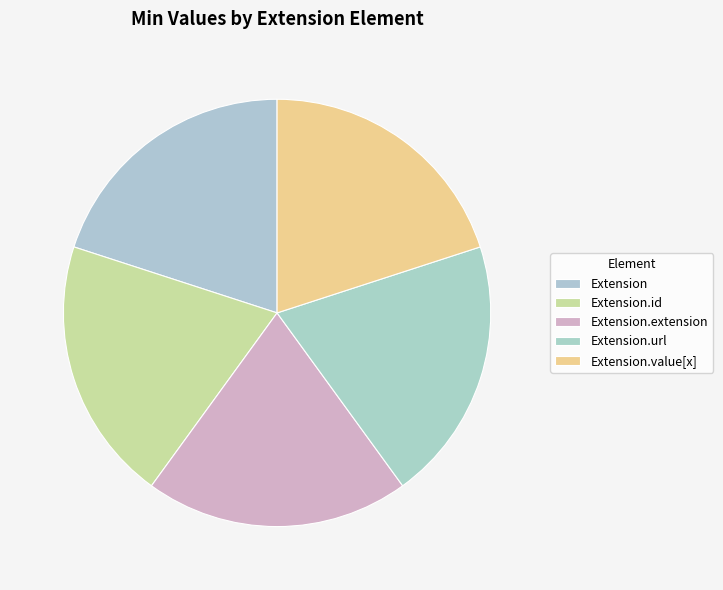

How many slices are in this pie chart?

5